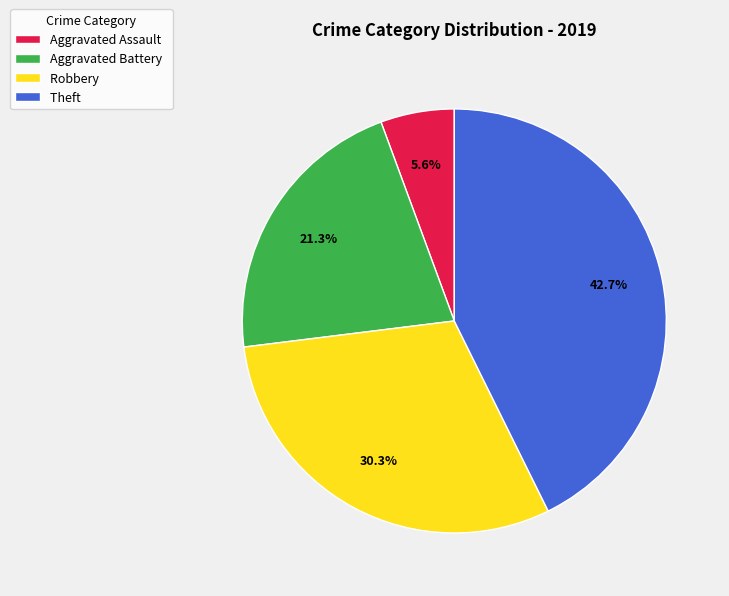

Does Aggravated Assault represent more than half of the total?

No